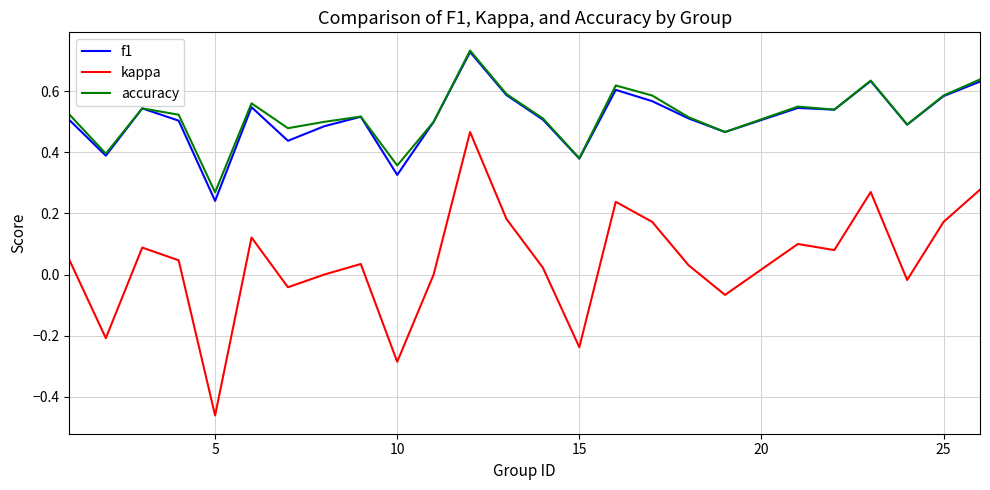

Which series has the widest spread of values?

kappa